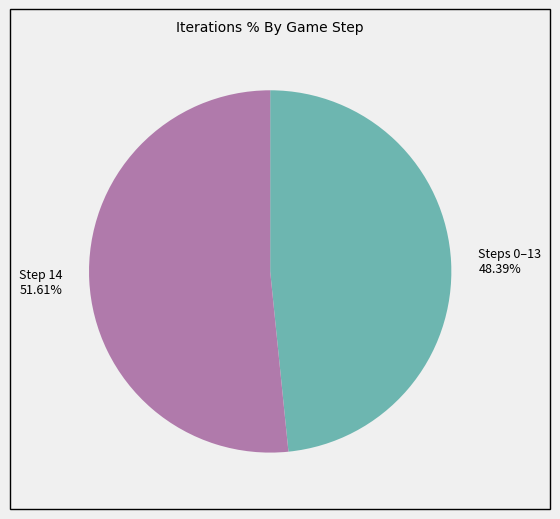

Is there a majority slice in this chart?

Yes